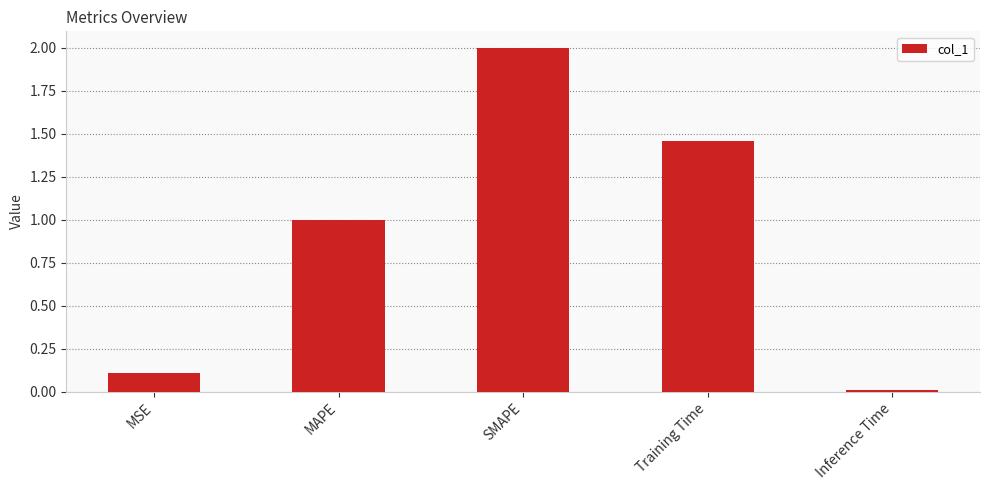

The chart shows a value of 0.5 at MAPE. True or false?

False